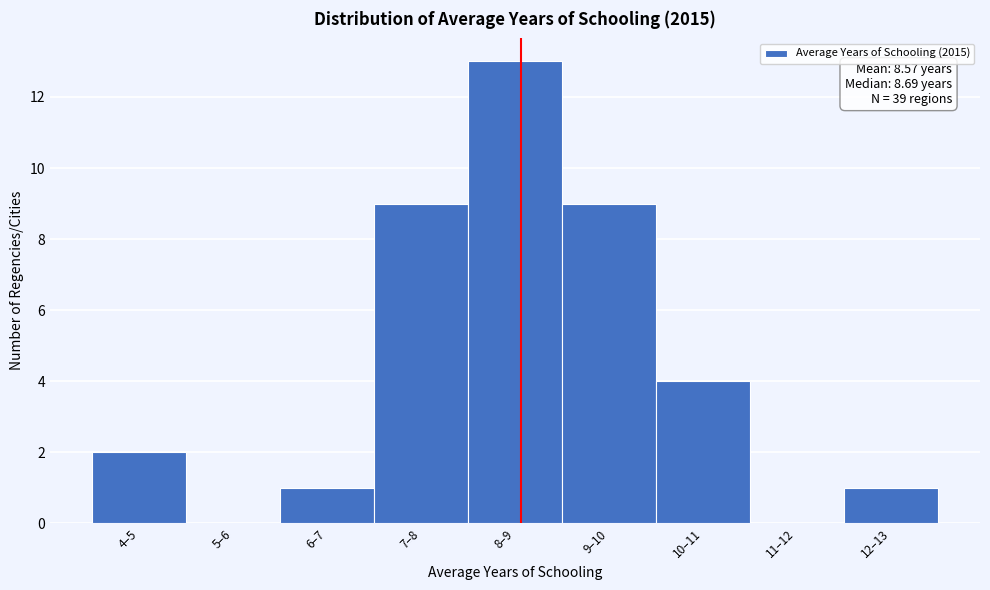

Reading left to right, transcribe all the data shown in this chart.

4–5=2	5–6=0	6–7=1	7–8=9	8–9=13	9–10=9	10–11=4	11–12=0	12–13=1